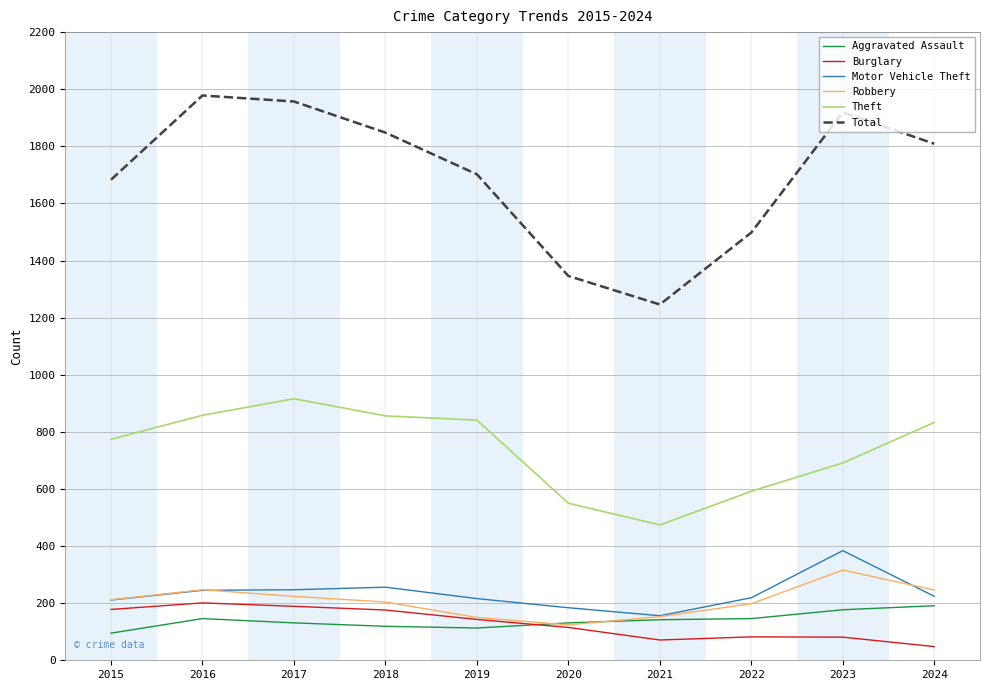

True or false: Theft and Aggravated Assault cross at least once.

False